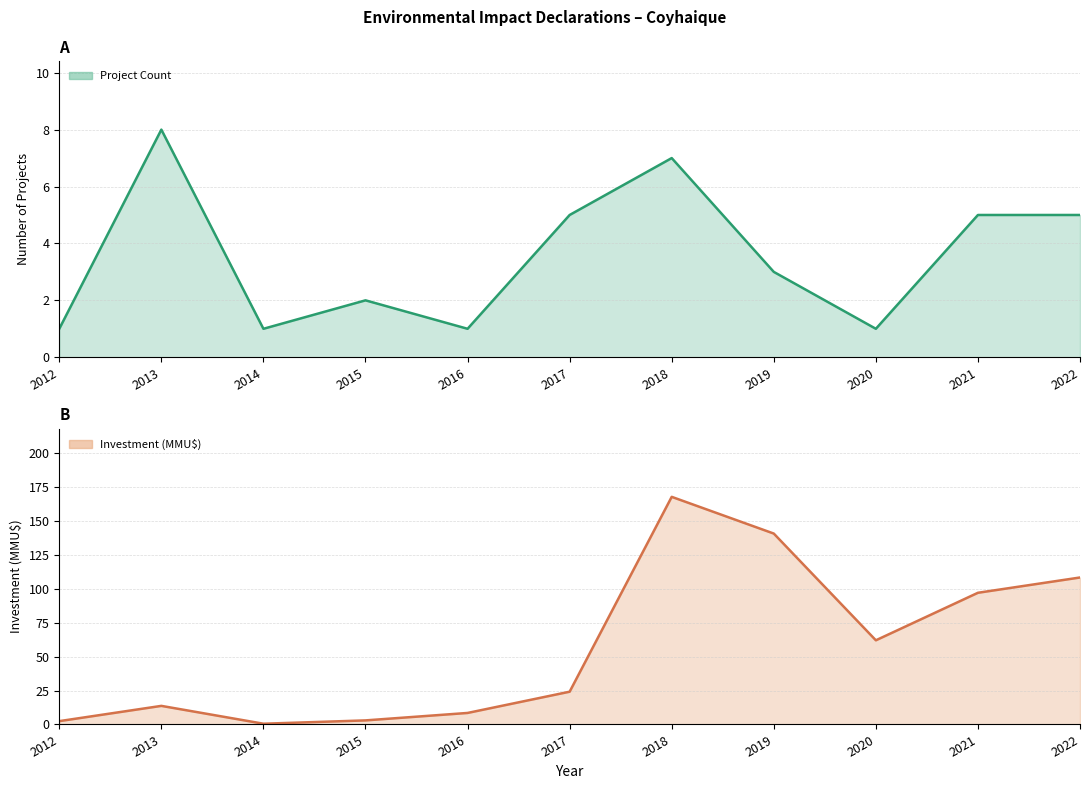

What is the smallest value displayed?

0.6